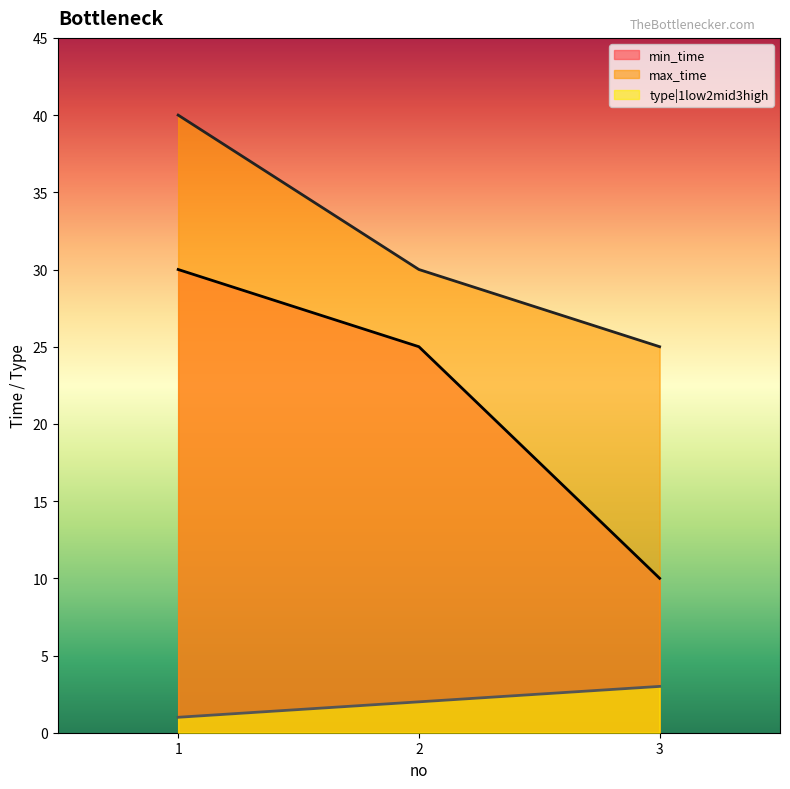

What is the value of the type|1low2mid3high point at the 2nd from the left?

2